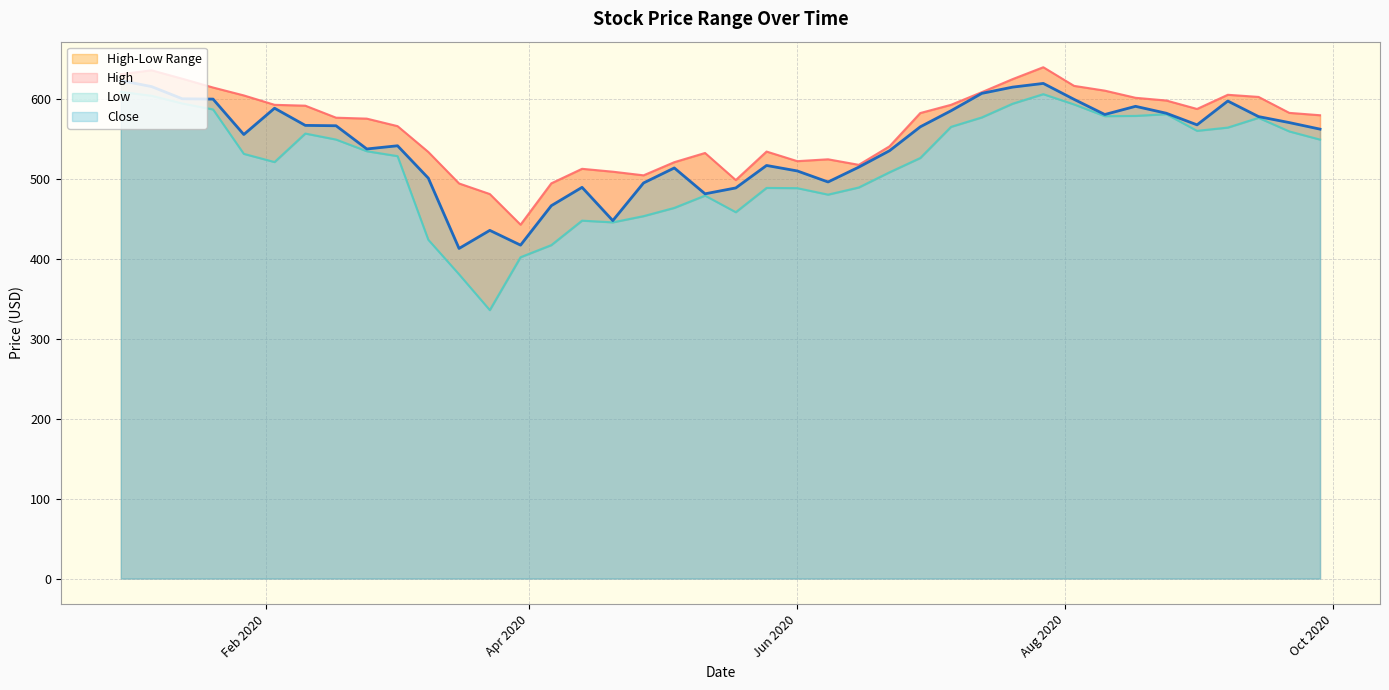

How many lines are shown in the chart?

3